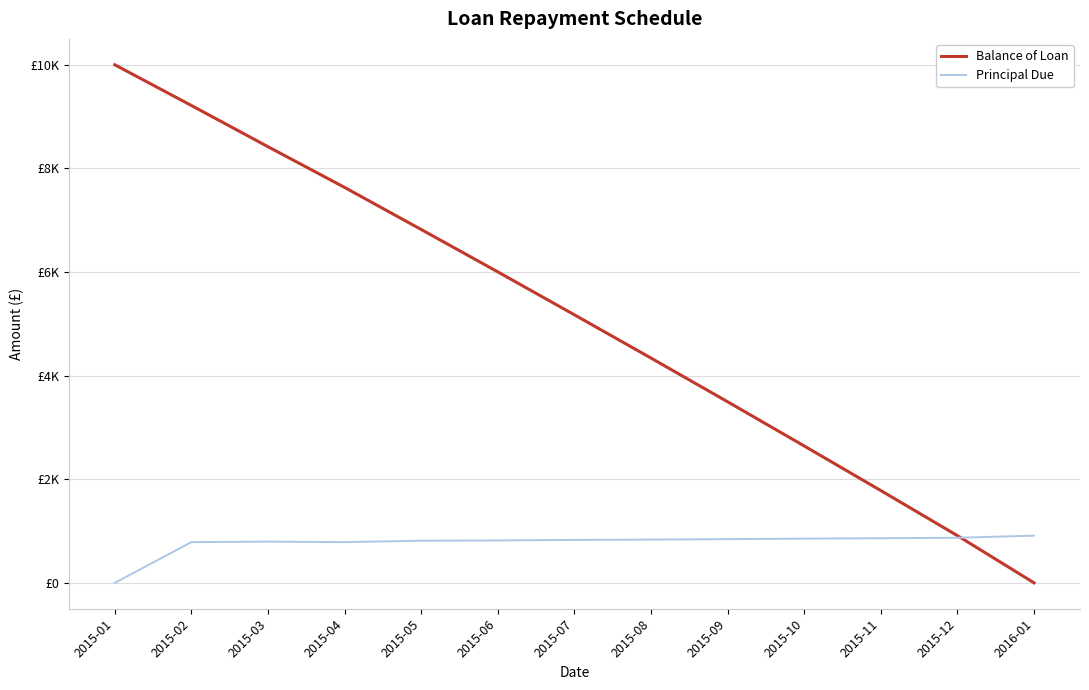

List the series in order of their peak value, lowest first.

Principal Due, Balance of Loan